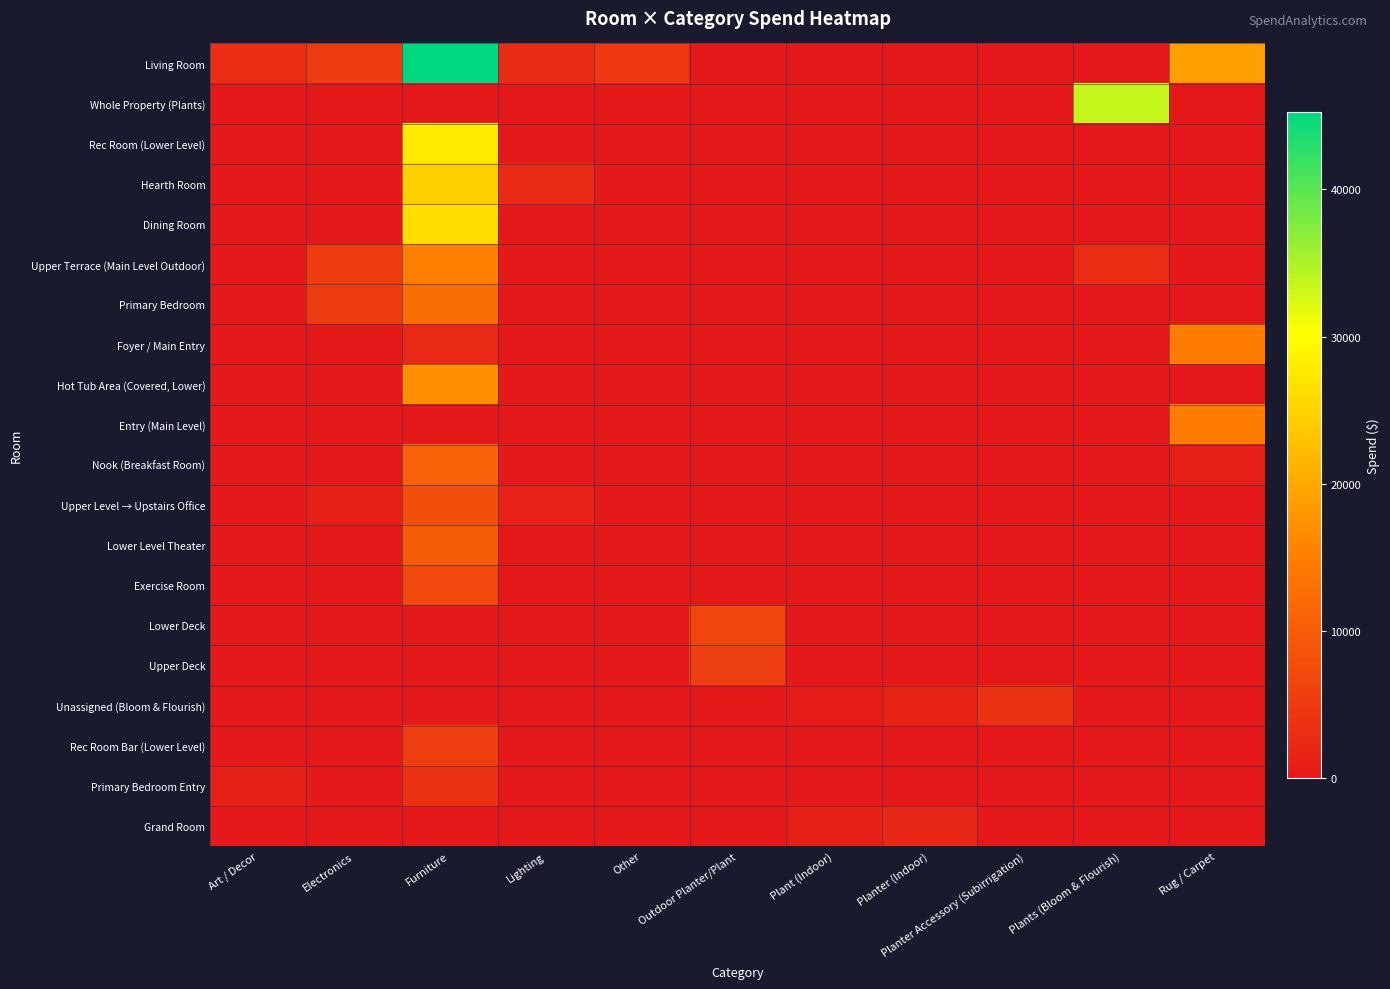

At Plants (Bloom & Flourish), list the series in order from largest to smallest.

Whole Property (Plants), Upper Terrace (Main Level Outdoor), Living Room, Rec Room (Lower Level), Hearth Room, Dining Room, Primary Bedroom, Foyer / Main Entry, Hot Tub Area (Covered, Lower), Entry (Main Level), Nook (Breakfast Room), Upper Level → Upstairs Office, Lower Level Theater, Exercise Room, Lower Deck, Upper Deck, Unassigned (Bloom & Flourish), Rec Room Bar (Lower Level), Primary Bedroom Entry, Grand Room